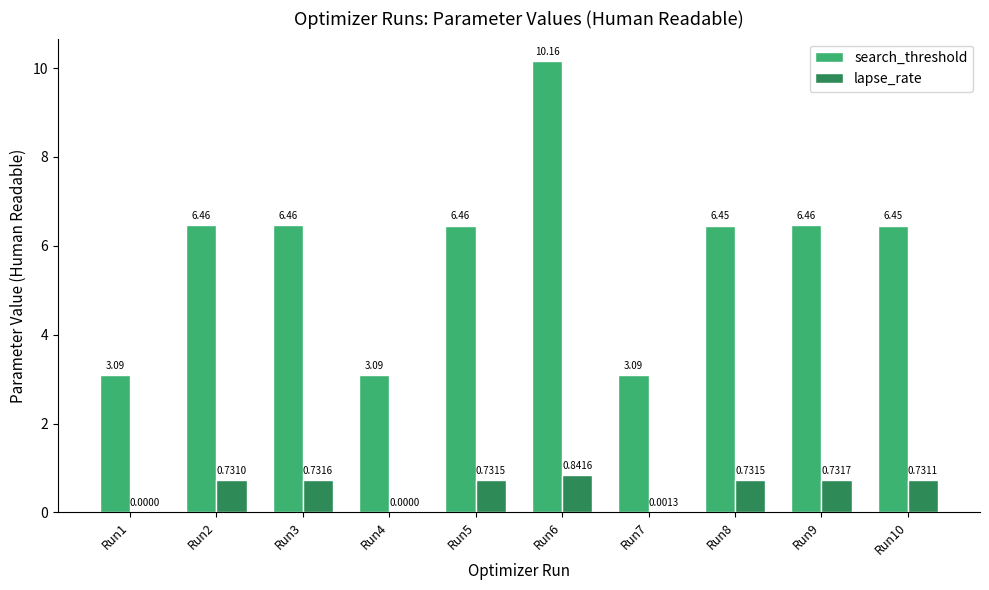

Count the number of categories in the chart.

10